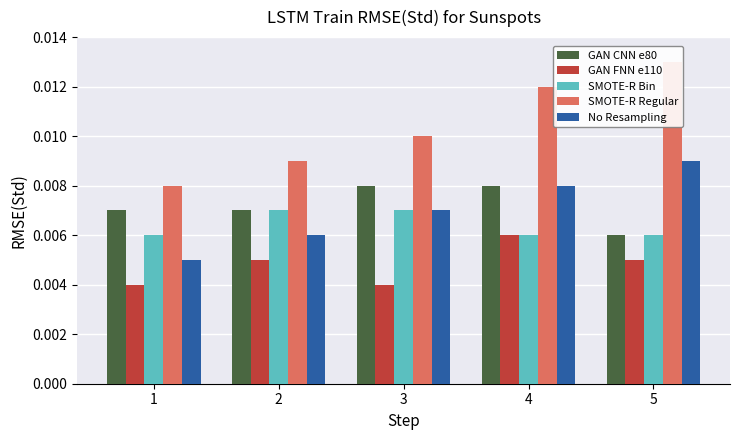

Between 1 and 2, which series saw the biggest shift?

SMOTE-R Regular